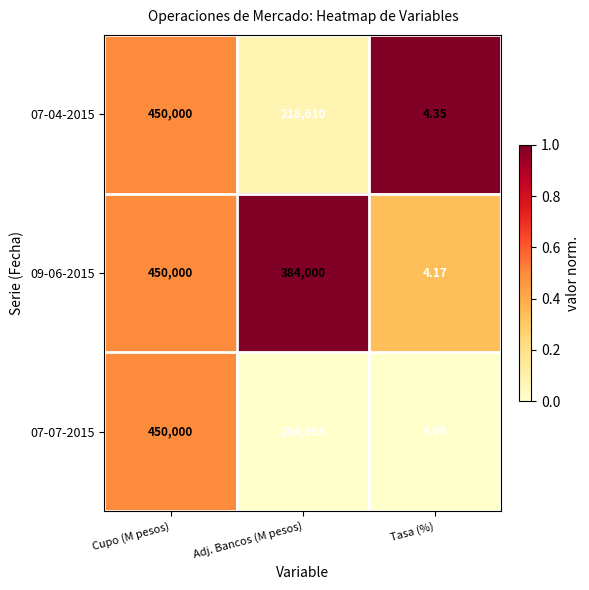

At which category is the sum across all series the highest?

Cupo (M pesos)